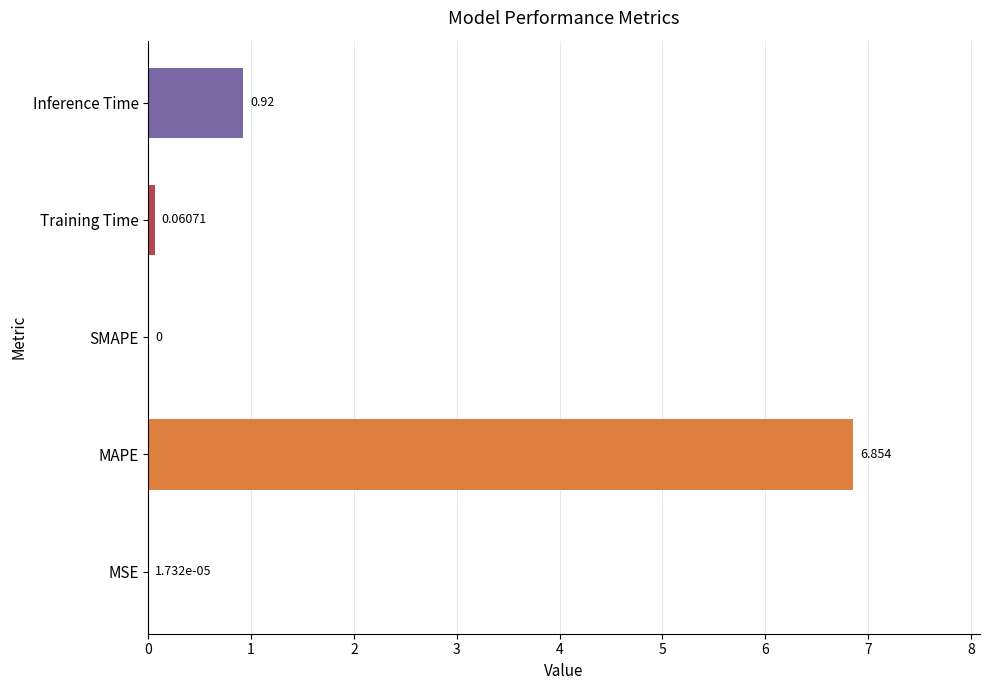

At which category does the chart reach its peak across all series?

MAPE